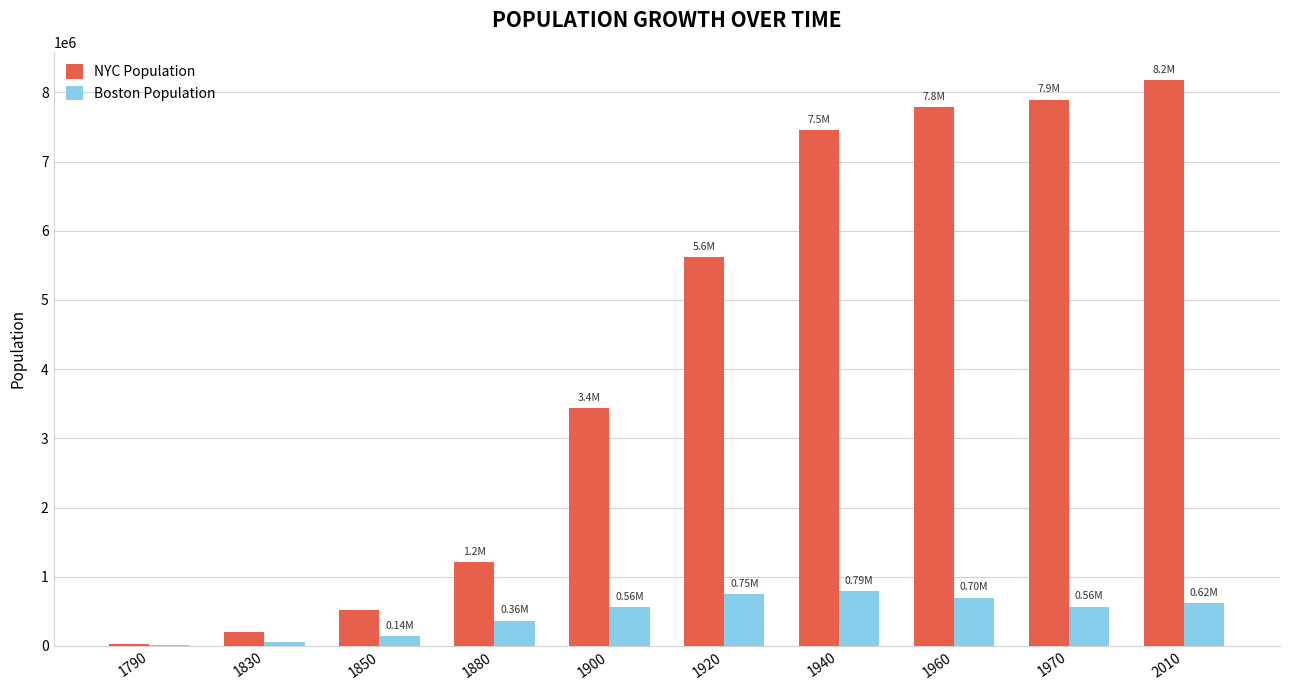

Is the value of Boston Population at 1790 greater than the value of NYC Population at 1900?

No